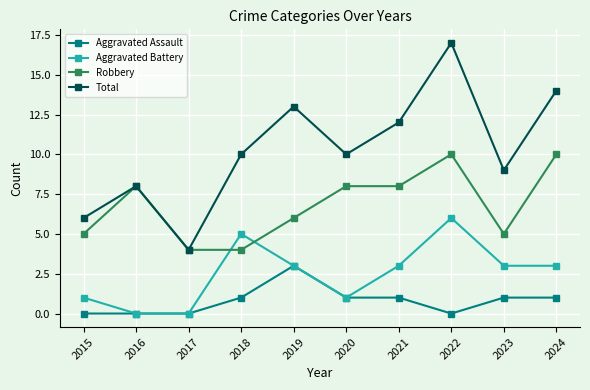

Is the value of Total at 2017 greater than the value of Aggravated Battery at 2020?

Yes